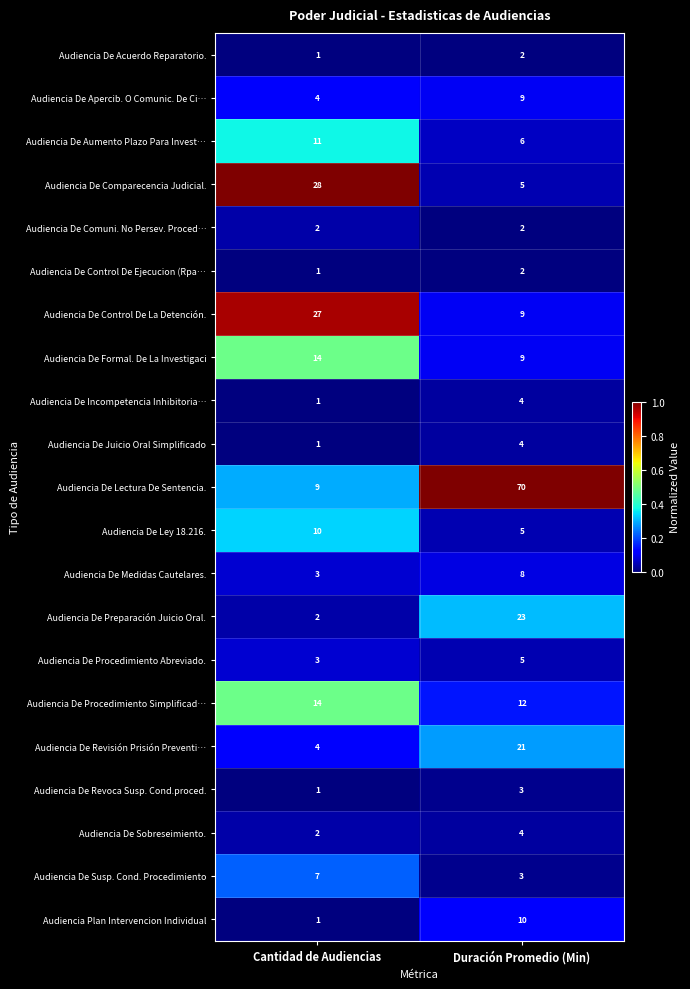

What is the sum of all Audiencia De Comparecencia Judicial. values?

33